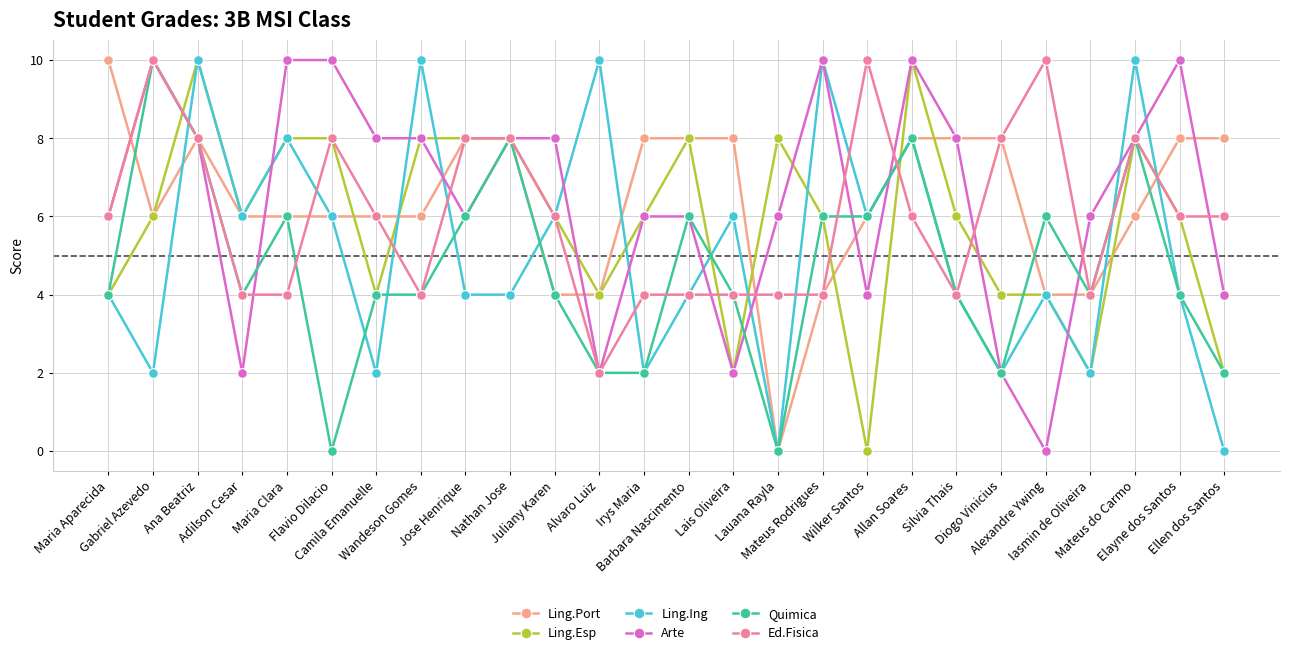

What is the maximum value shown in the chart?

10